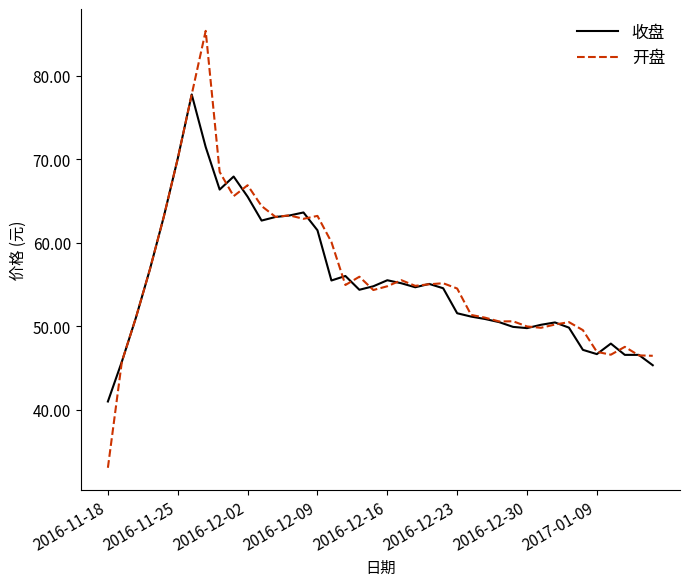

What is the lowest value of the 开盘 series?

33.1